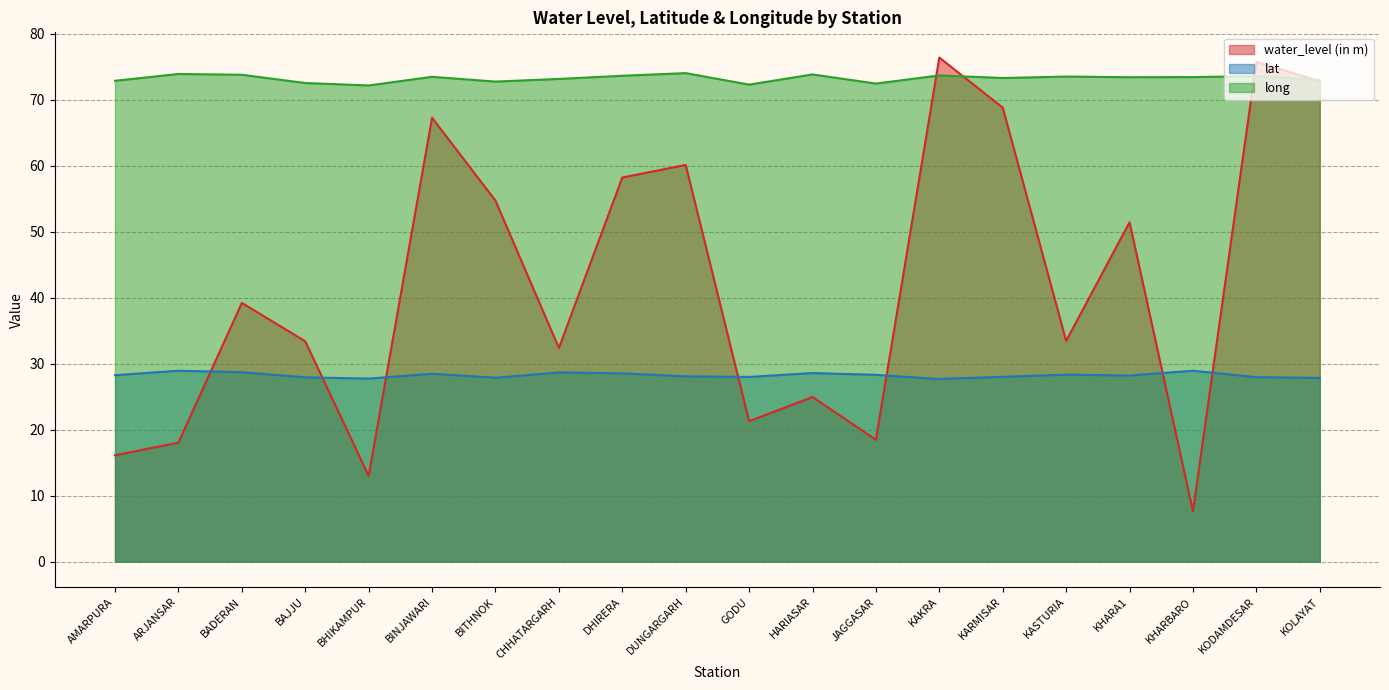

Between which two adjacent categories do water_level (in m) and long first intersect?

JAGGASAR and KAKRA